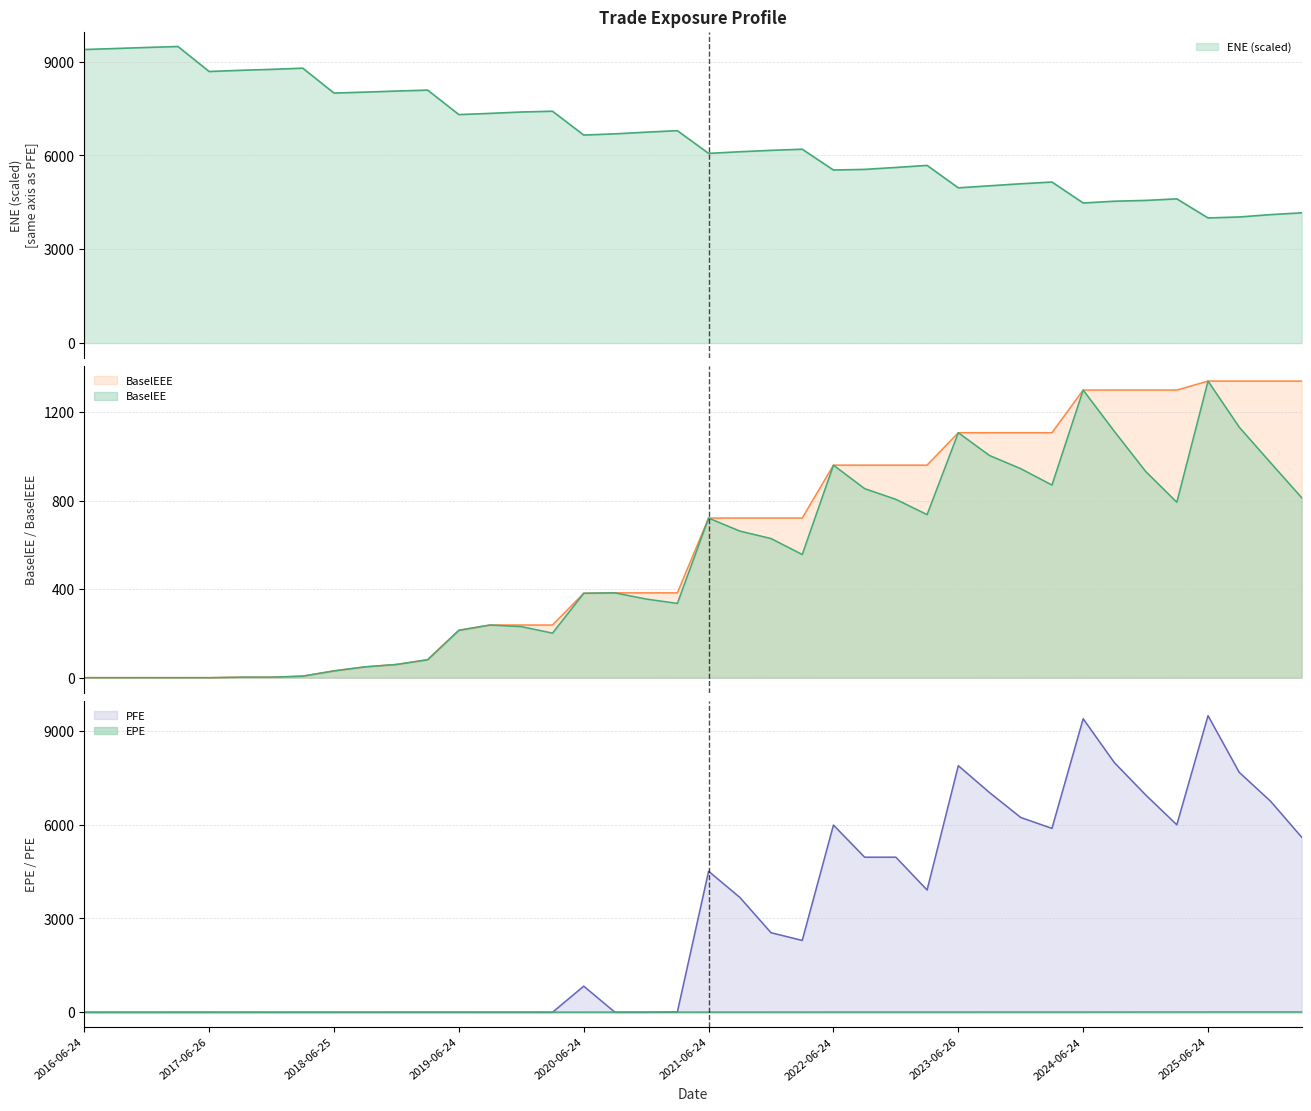

Which series has the largest total across all categories?

ENE